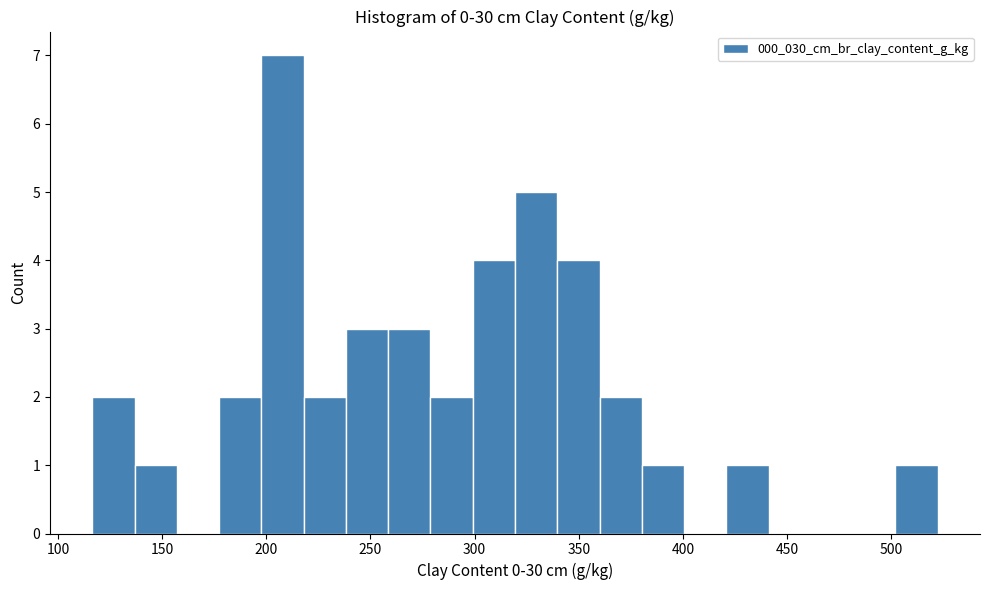

Over which range of the x-axis is the bar tallest?

200 to 220